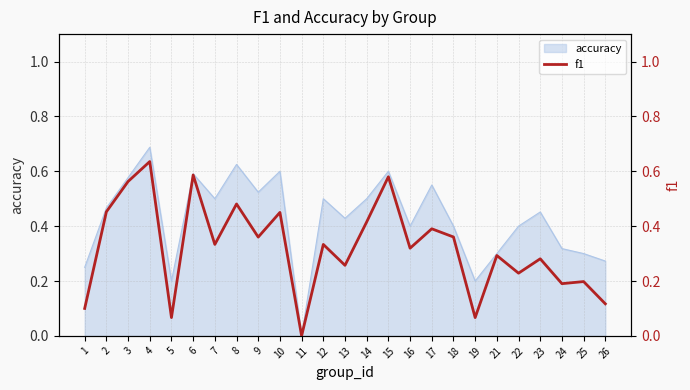

At which category does the chart reach its peak across all series?

4